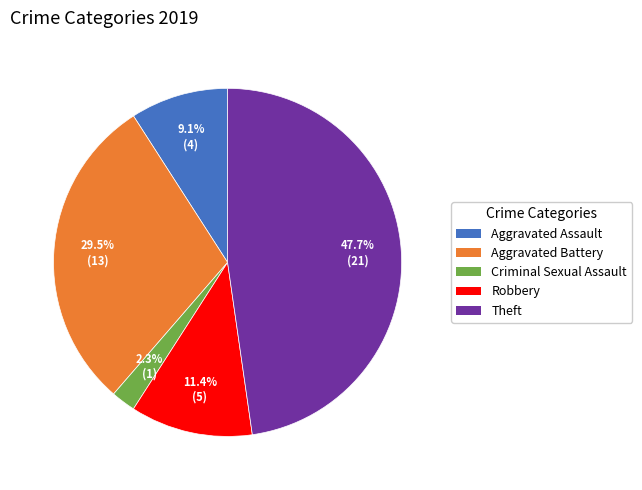

True or false: Theft accounts for 38% of the total.

False